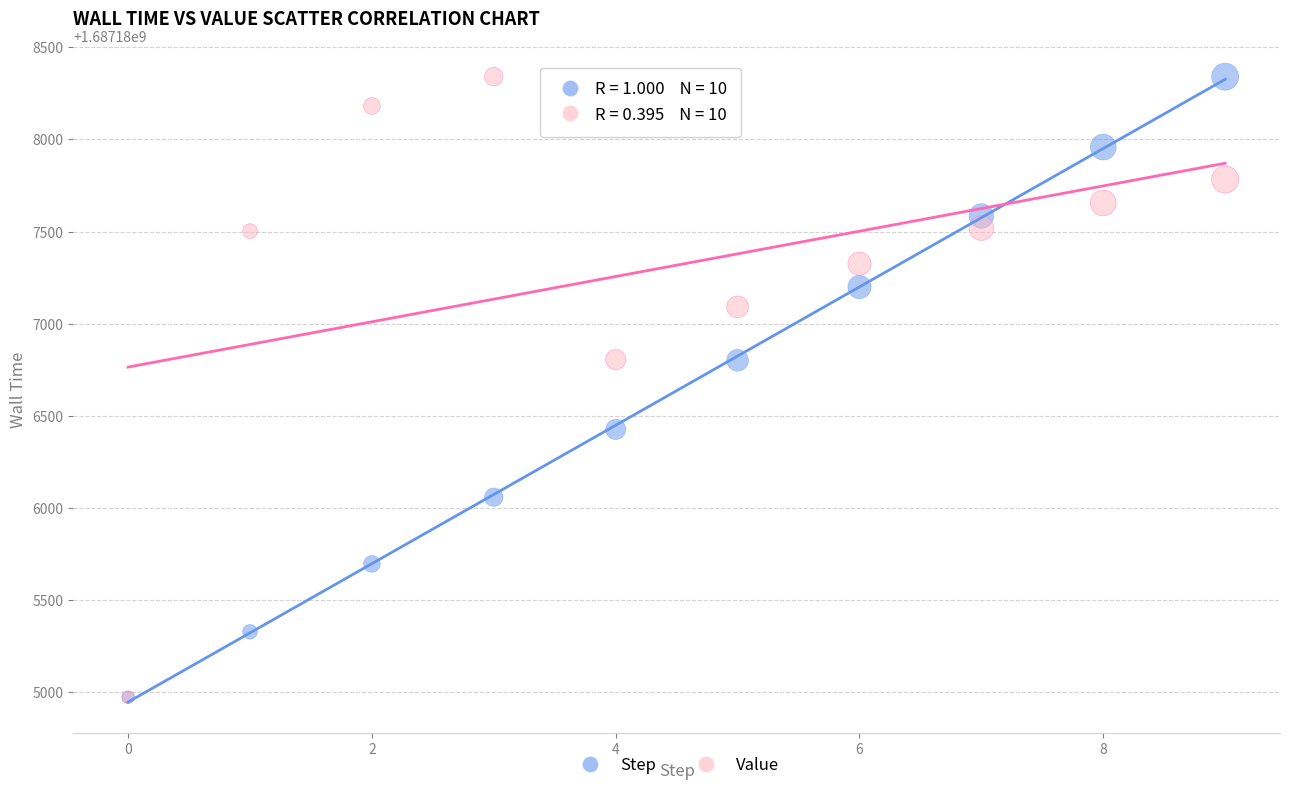

What are all the series names shown in the legend?

Step, Value